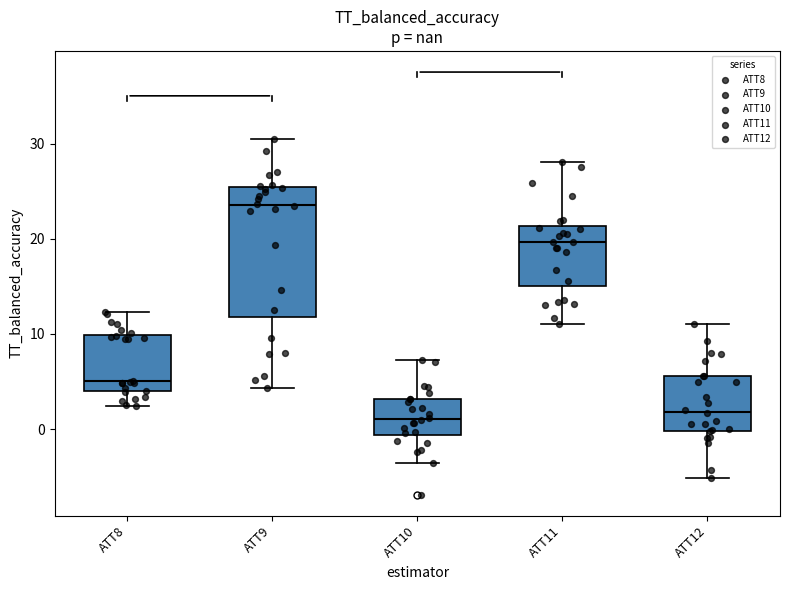

Where does the median line of the box for ATT10 sit on the y-axis? The values are not printed on the chart, so give them approximately, as read against the axis.

1